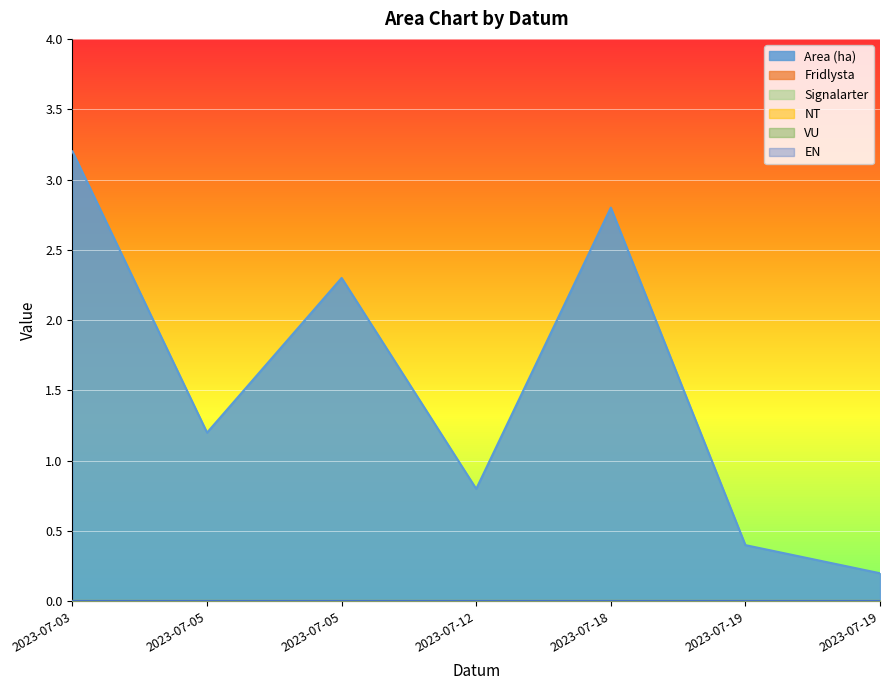

At 2023-07-19, list the series in order from smallest to largest.

Fridlysta, Signalarter, NT, VU, EN, Area (ha)